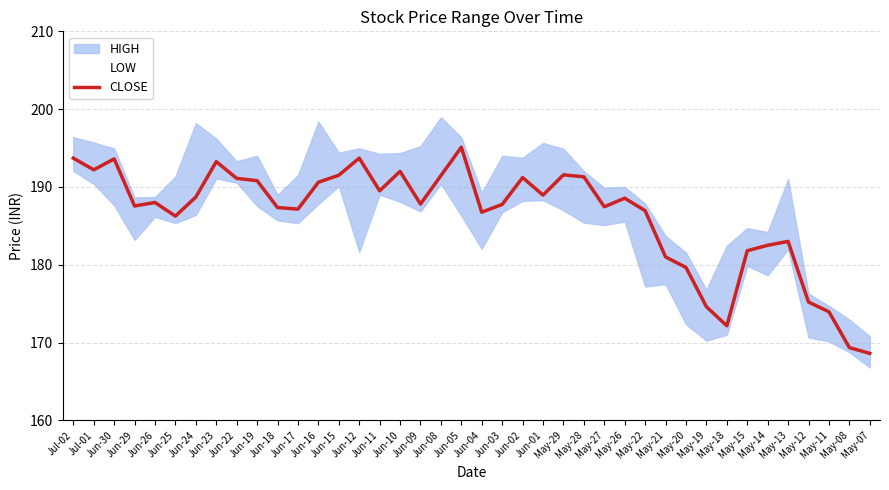

Rank the categories by LOW value from highest to lowest.

Jul-02, Jun-23, Jun-22, Jul-01, Jun-08, Jun-15, Jun-11, Jun-01, Jun-02, Jun-10, Jun-16, Jun-30, Jun-19, May-29, Jun-09, Jun-03, Jun-24, Jun-05, Jun-26, Jun-18, May-26, May-28, Jun-25, Jun-17, May-27, Jun-29, Jun-04, May-13, Jun-12, May-15, May-14, May-21, May-22, May-20, May-18, May-12, May-19, May-11, May-08, May-07